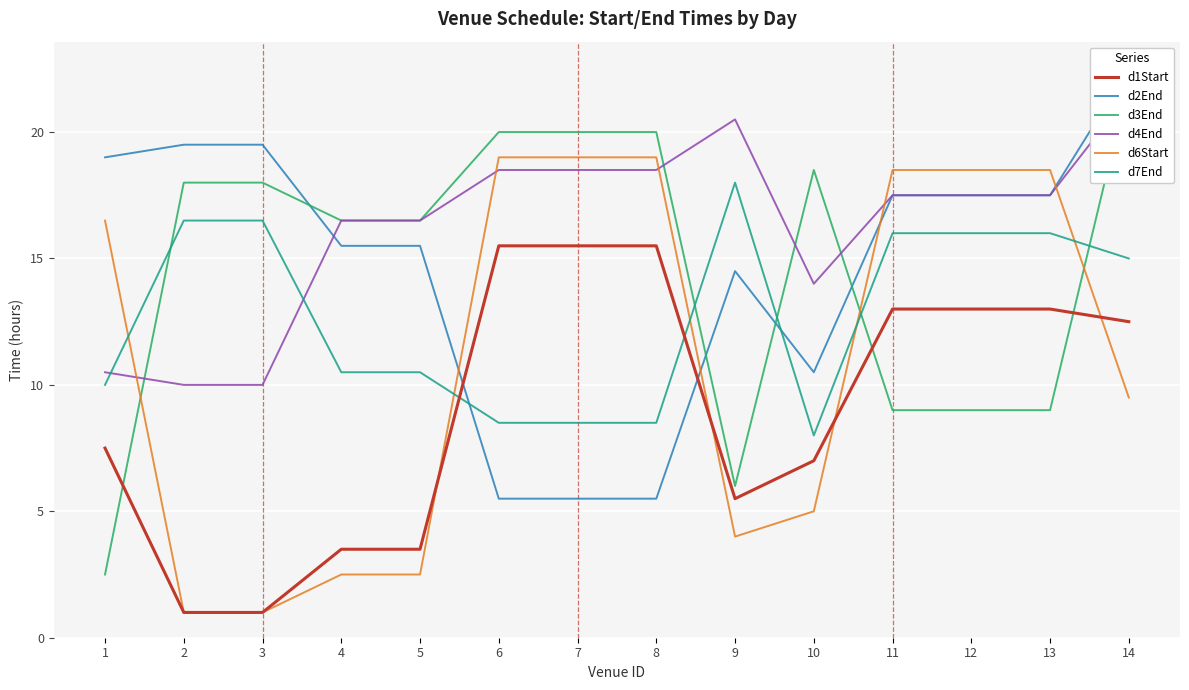

Rank the series by their maximum value, from highest to lowest.

d2End, d3End, d4End, d6Start, d7End, d1Start